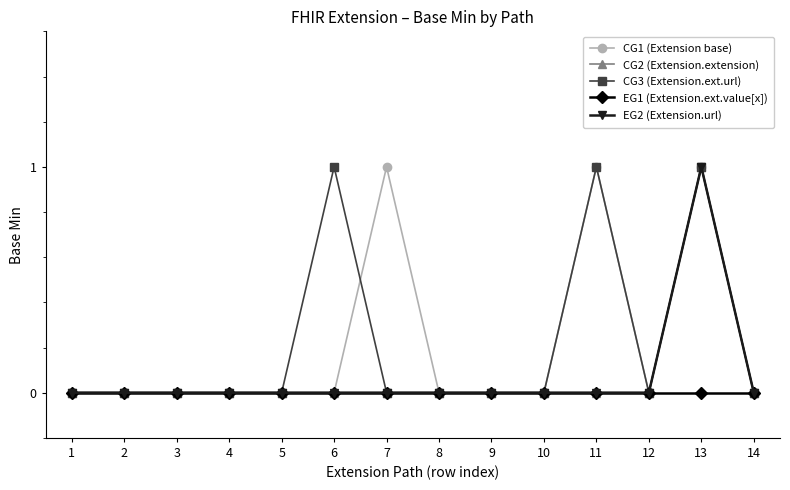

True or false: EG1 (Extension.ext.value[x]) and CG2 (Extension.extension) intersect in this chart.

False